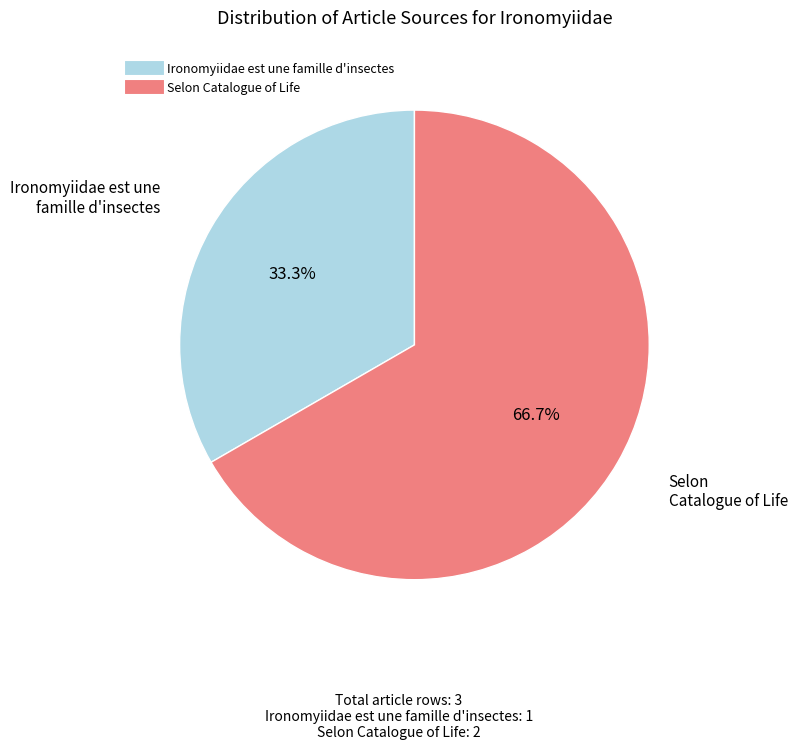

What is the total percentage of Ironomyiidae est une famille d'insectes and Selon Catalogue of Life?

100.0%